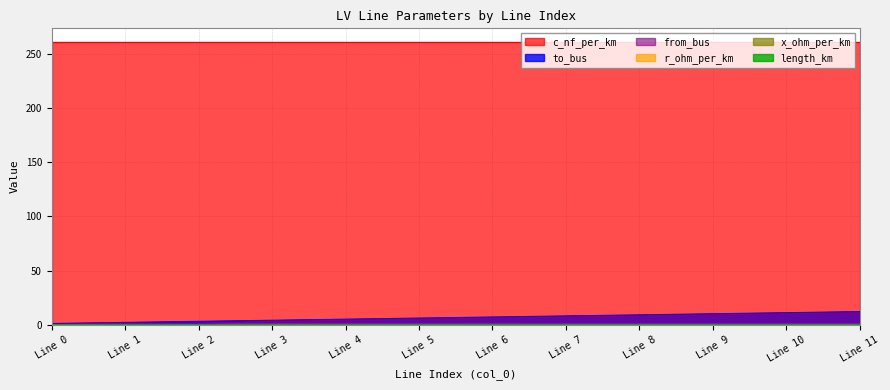

True or false: from_bus and to_bus intersect in this chart.

False